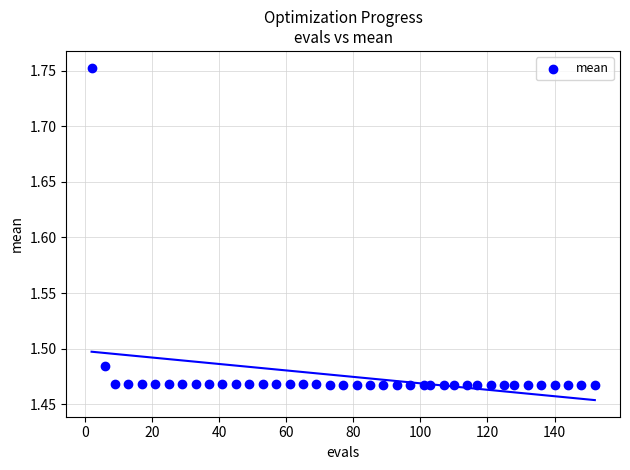

What is the range of Y values (max minus min)?

0.3